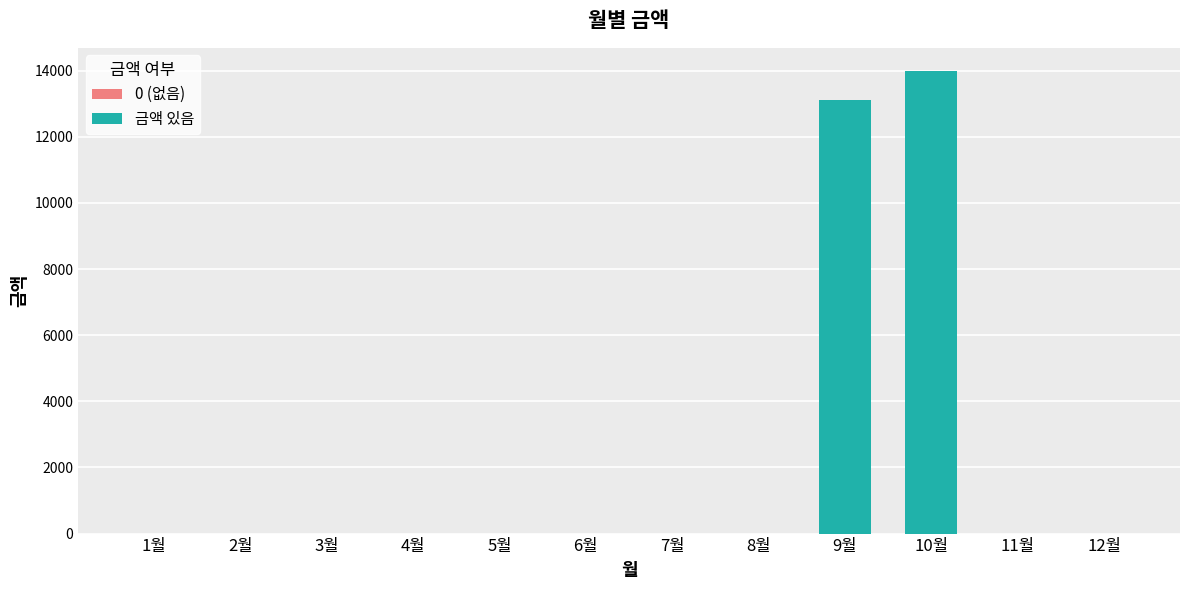

How many distinct data groups are displayed?

1